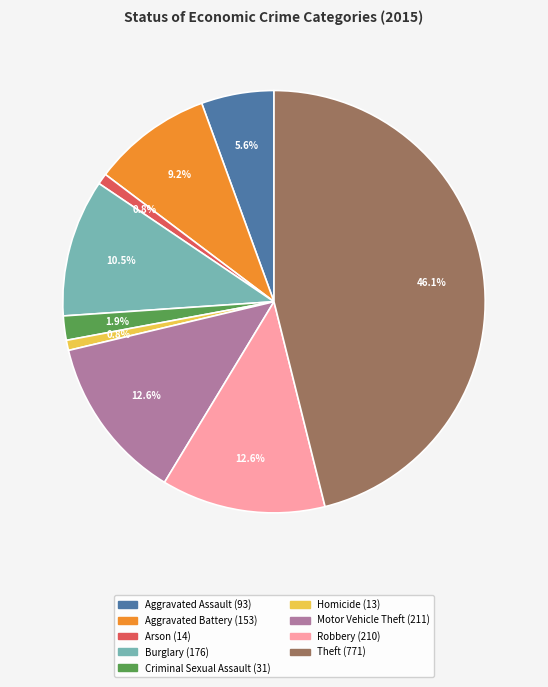

The Homicide slice represents 1% of the pie. True or false?

True